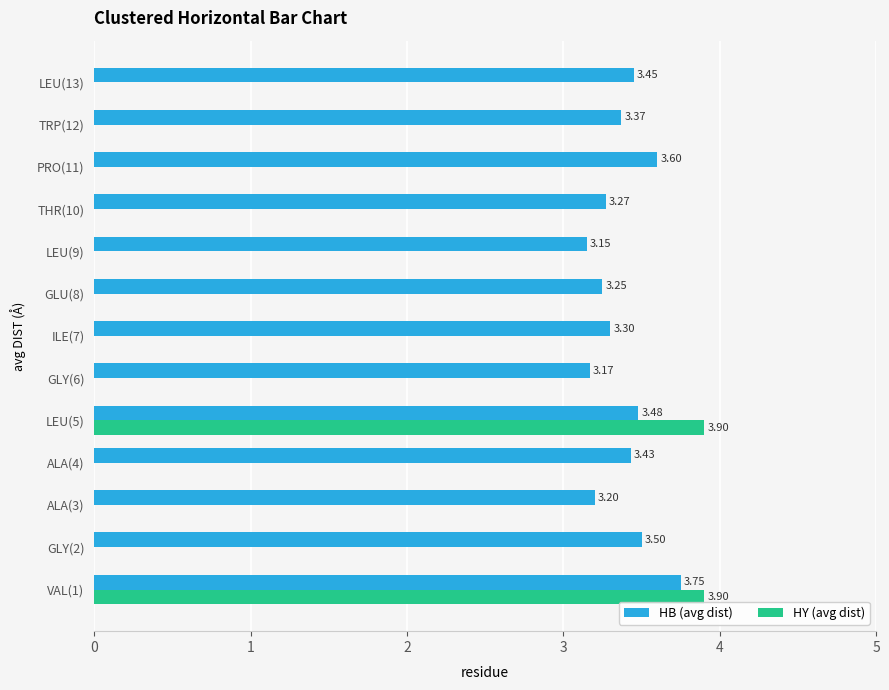

At which category is the sum across all series the highest?

VAL(1)